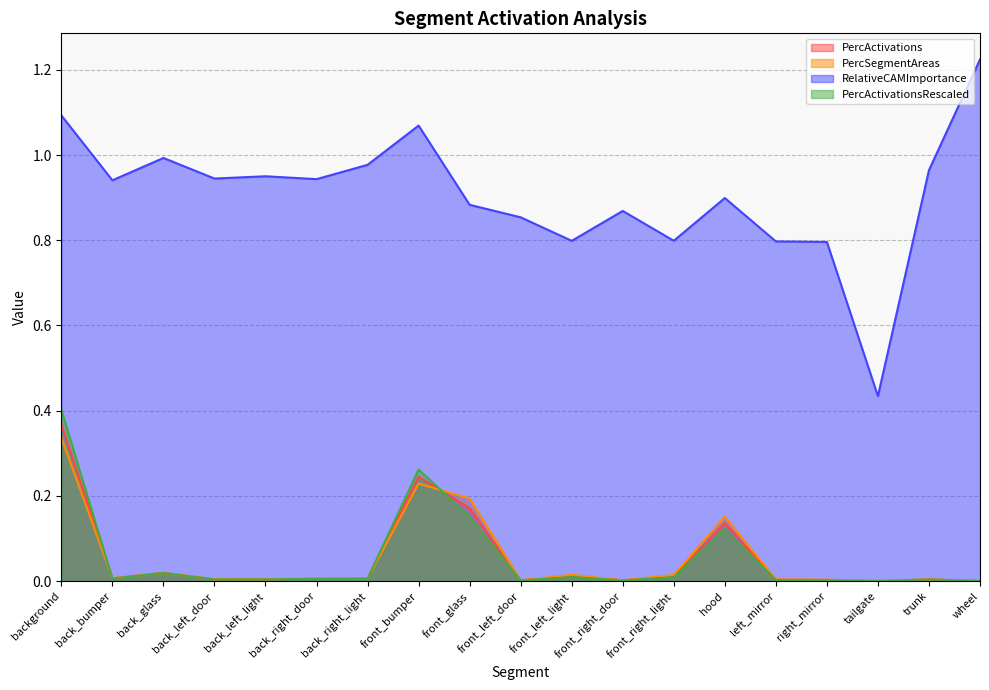

How many times do PercSegmentAreas and PercActivationsRescaled cross each other?

4